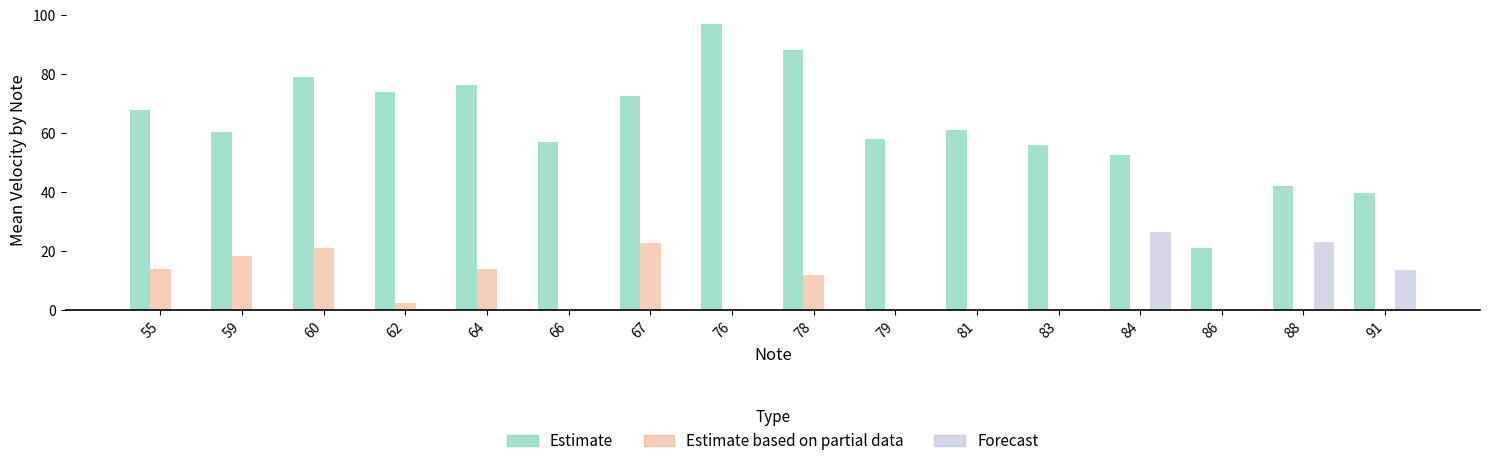

Reading left to right, what are all the values shown in this chart?

Estimate: 55=68.0	59=60.5	60=79.0	62=74.0	64=76.4	66=57.0	67=72.8	76=97.0	78=88.0	79=58.0	81=61.0	83=56.0	84=52.7	86=21.0	88=42.0	91=39.8
Estimate based on partial data: 55=14.0	59=18.5	60=21.0	62=2.5	64=14.0	66=0.0	67=22.7	76=0.0	78=12.0	79=0.0	81=0.0	83=0.0	84=0.0	86=0.0	88=0.0	91=0.0
Forecast: 55=0.0	59=0.0	60=0.0	62=0.5	64=0.0	66=0.0	67=0.0	76=0.0	78=0.0	79=0.0	81=0.0	83=0.0	84=26.7	86=0.0	88=23.0	91=13.5